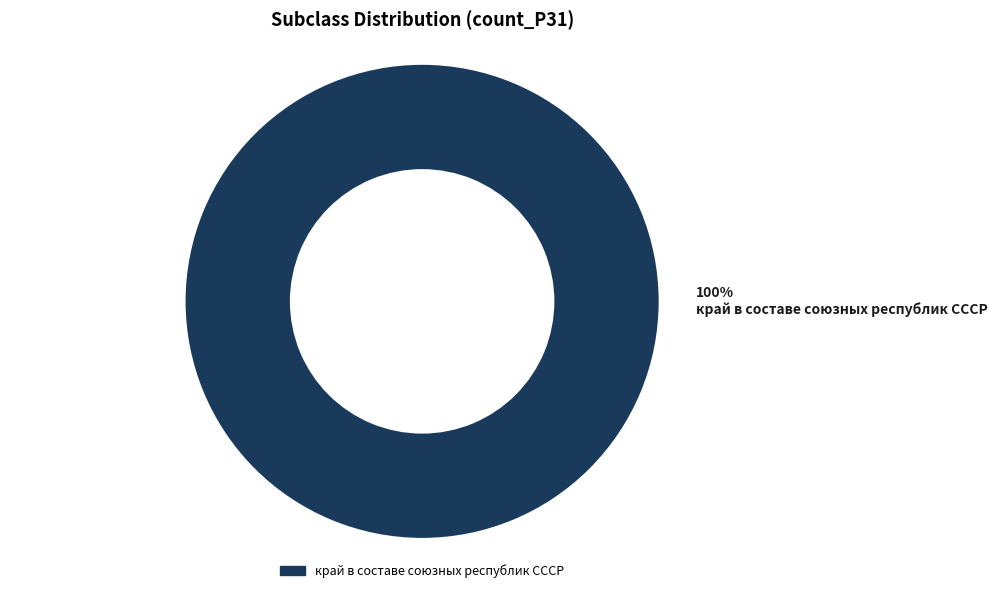

Does any single category account for the majority?

Yes